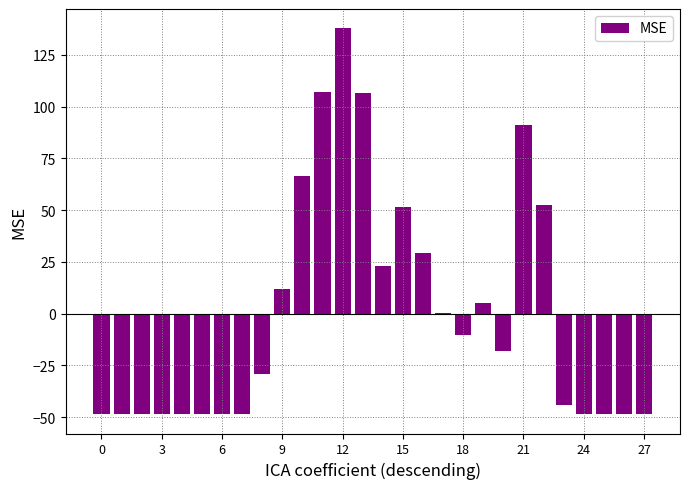

What is the greatest value displayed?

137.9